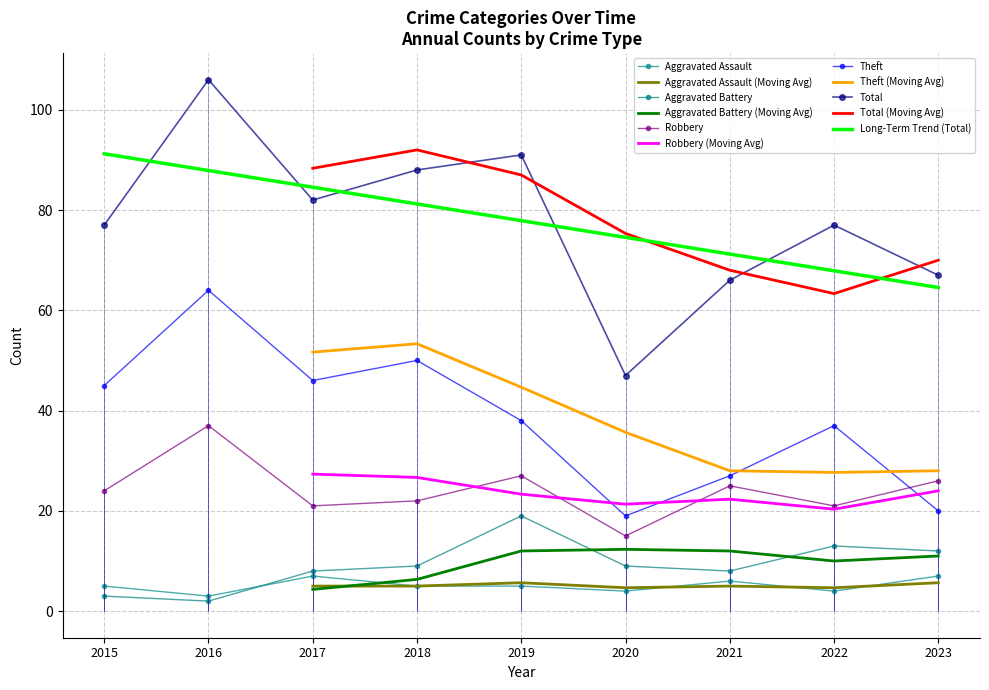

What is the difference between the maximum and second lowest values in the Robbery series?

16.0